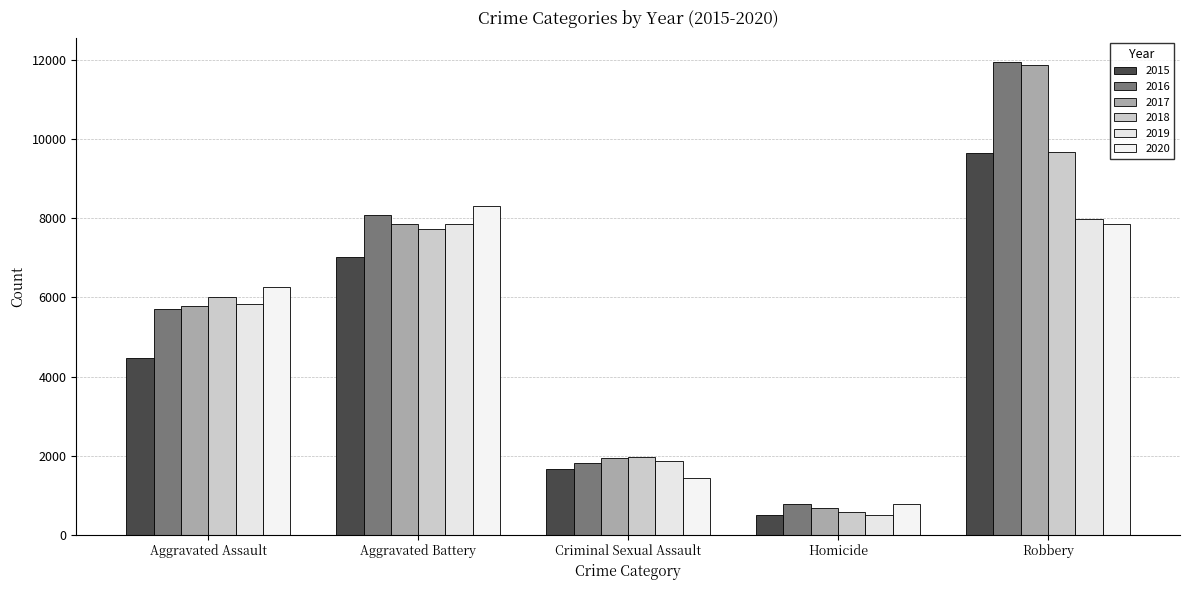

The 2018 series shows 6001 at Aggravated Assault. True or false?

True